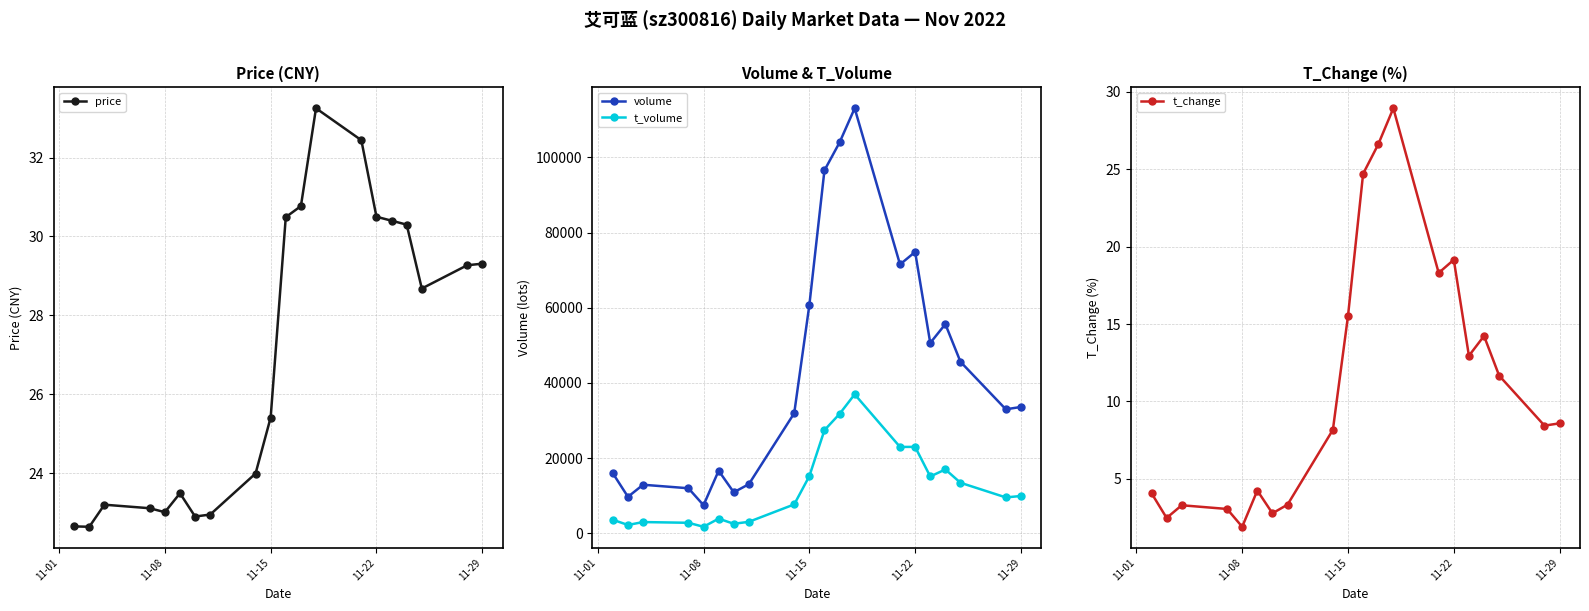

At which label does t_change reach its minimum?

11-08